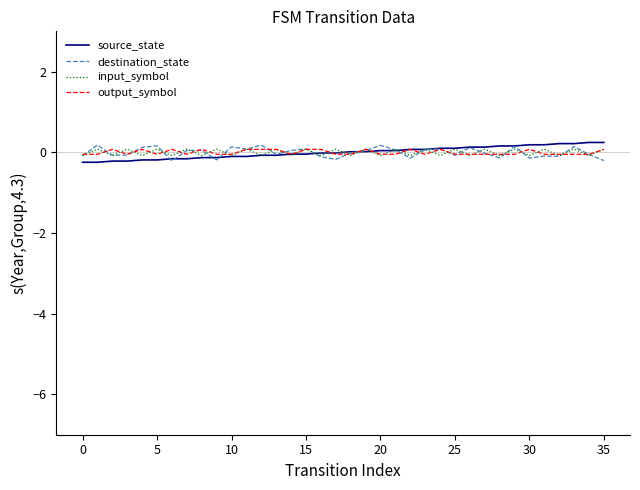

Does the chart have visible grid lines?

No